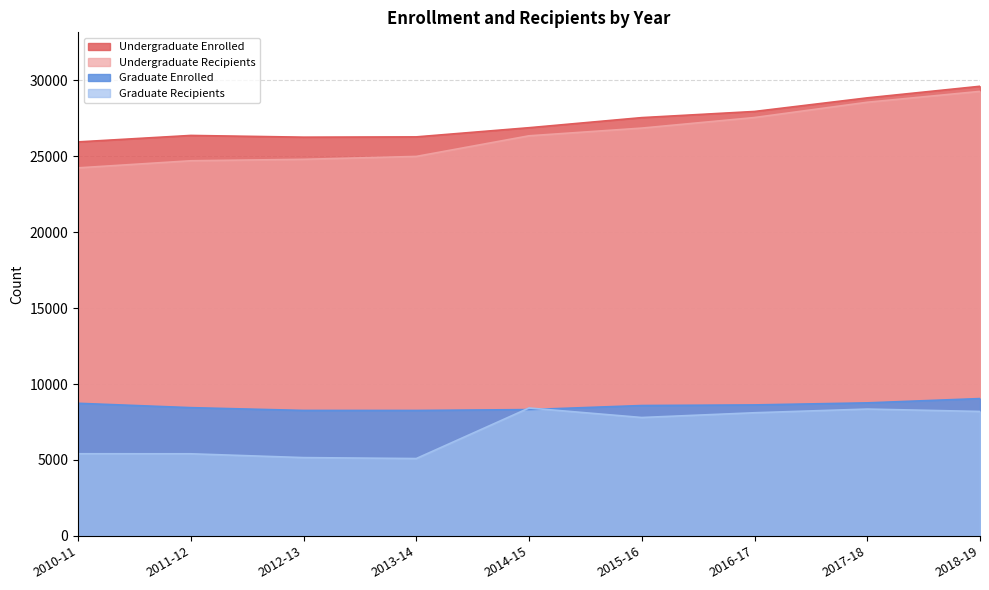

True or false: Undergraduate Enrolled and Undergraduate Recipients intersect in this chart.

False